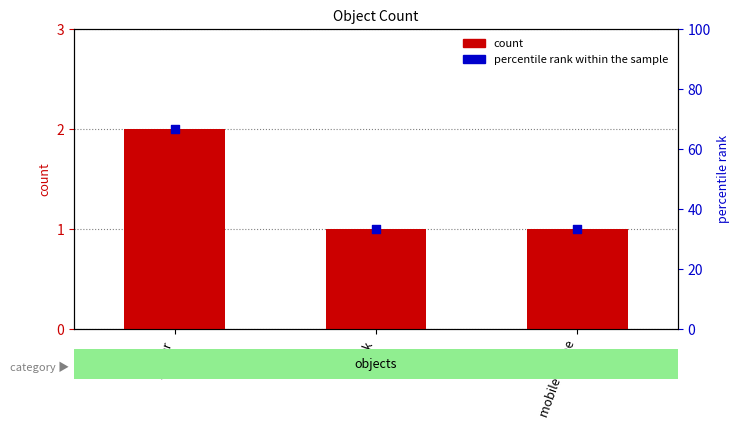

What is the total value across all series at book?

34.3